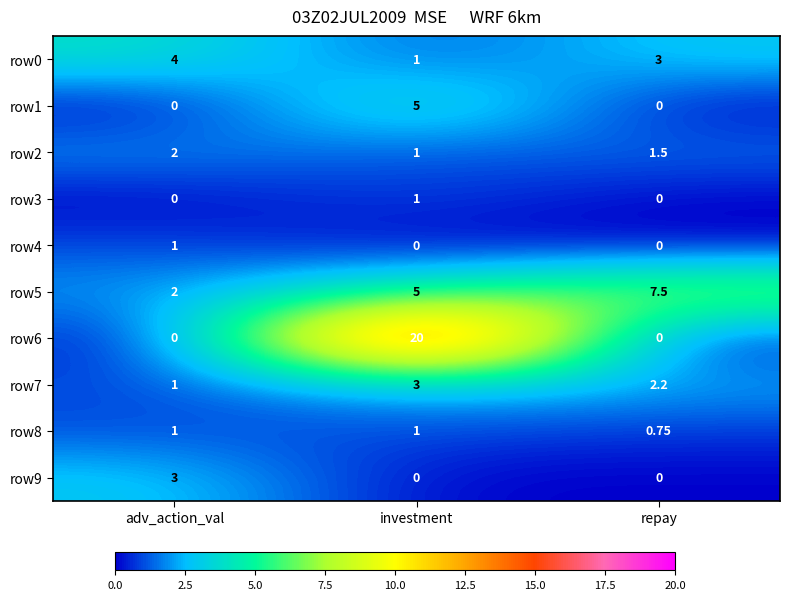

Is the value of row3 at adv_action_val greater than the value of row0 at repay?

No